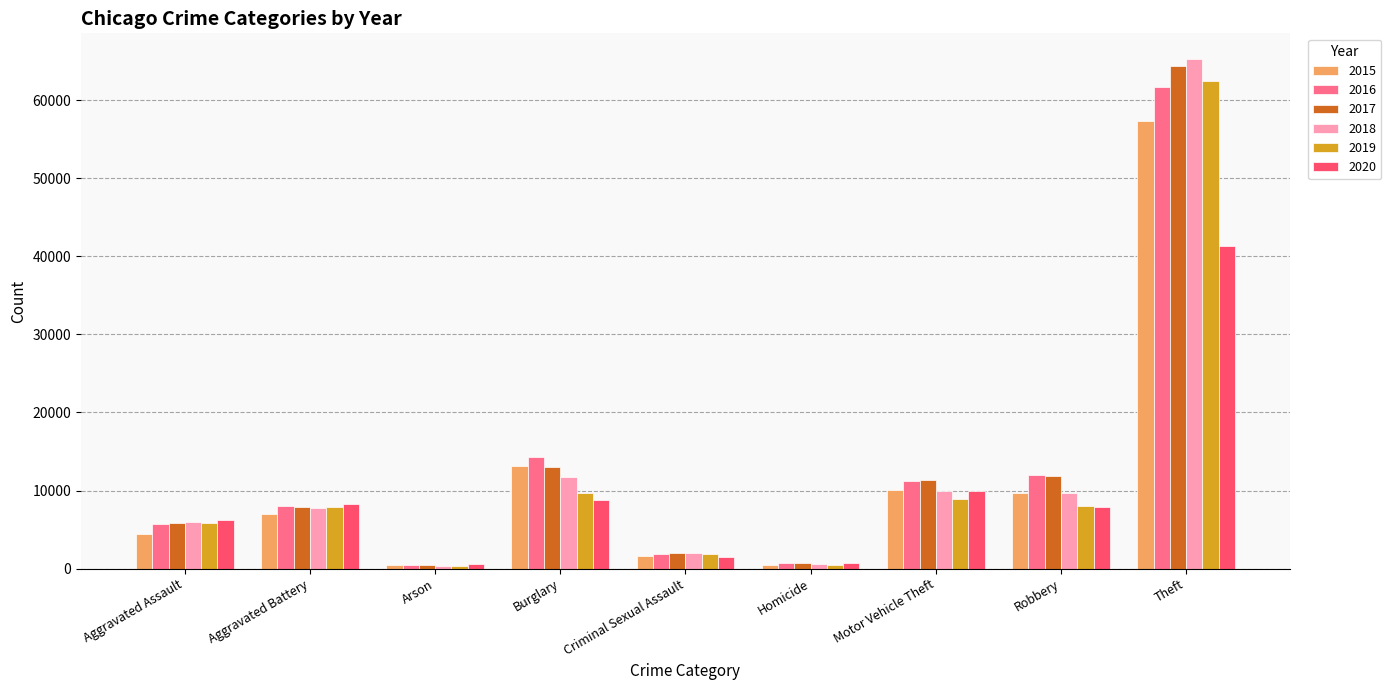

What is the difference between the highest and lowest values at Motor Vehicle Theft?

2403